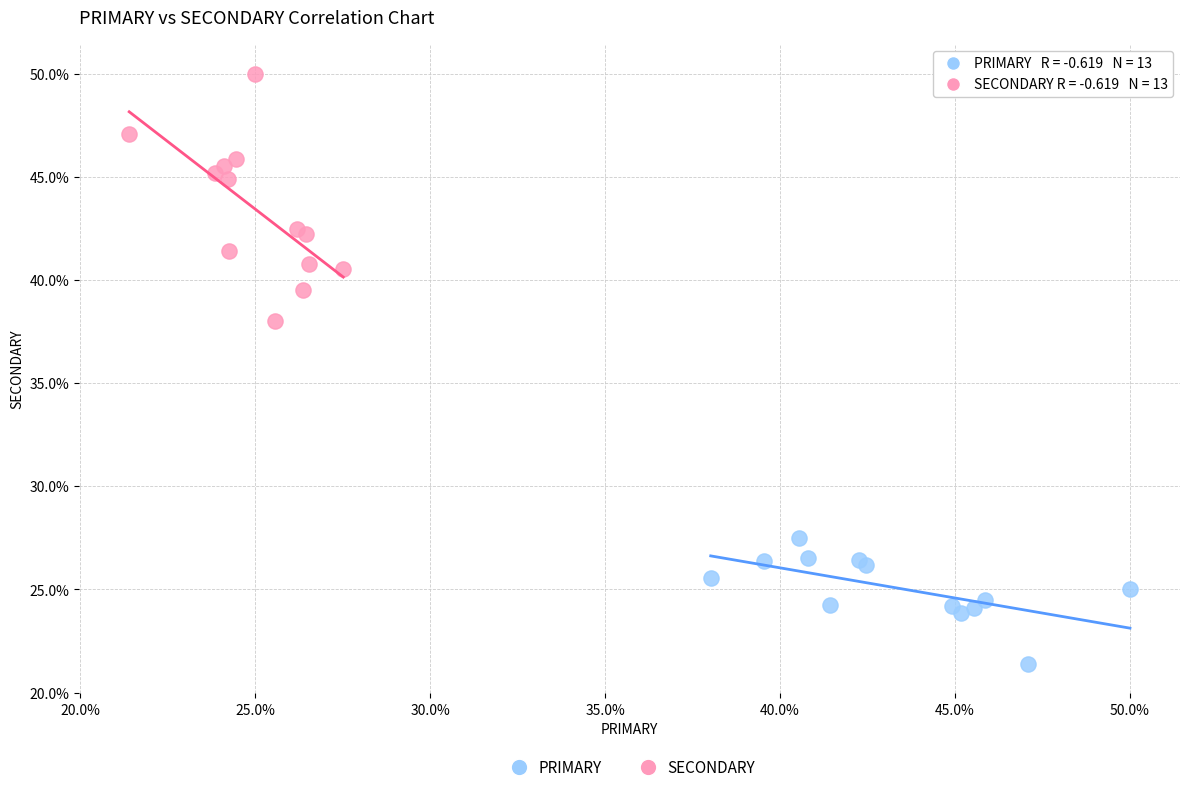

Which series contains the lowest Y value?

PRIMARY